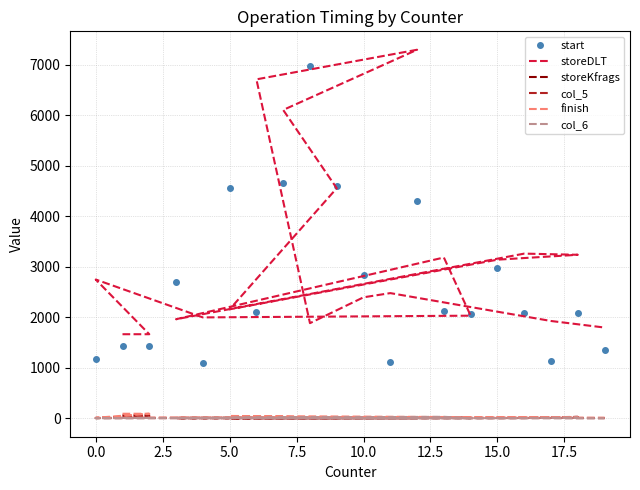

What position from the right is 19?

1